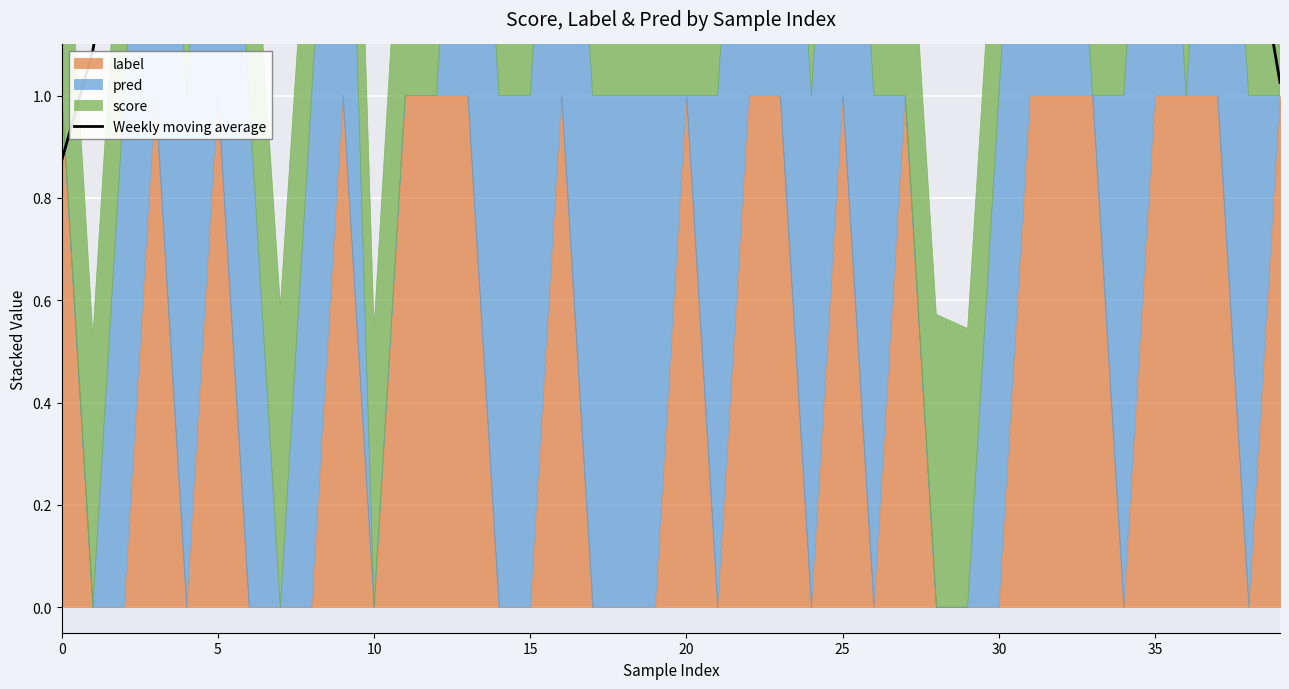

True or false: there are more than 1 points higher than both neighbors.

True